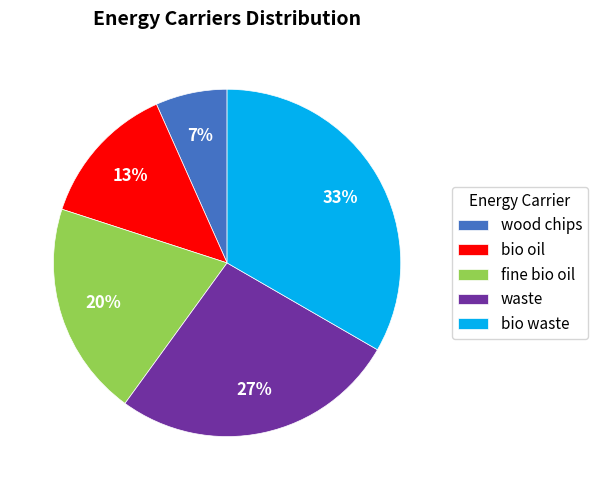

To the nearest percent, what percentage of the pie is bio waste?

33%